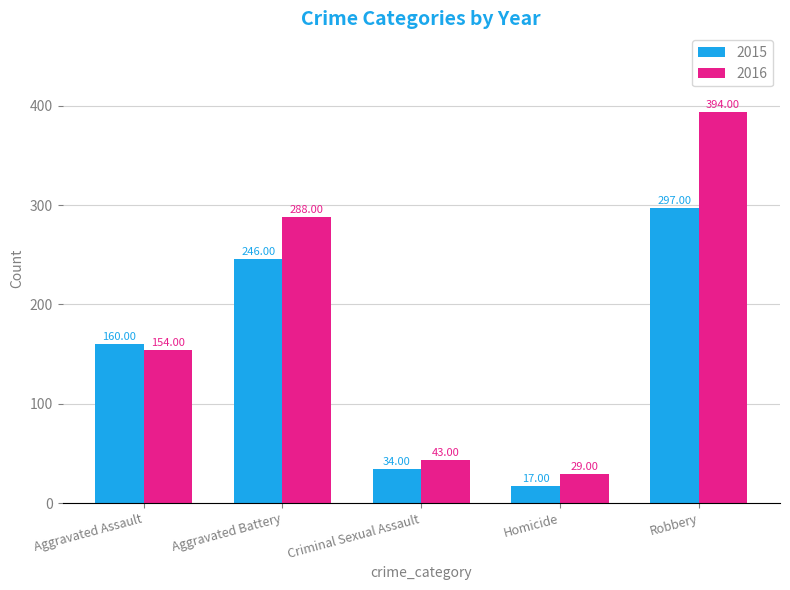

Which category has the lowest value in the 2016 series?

Homicide